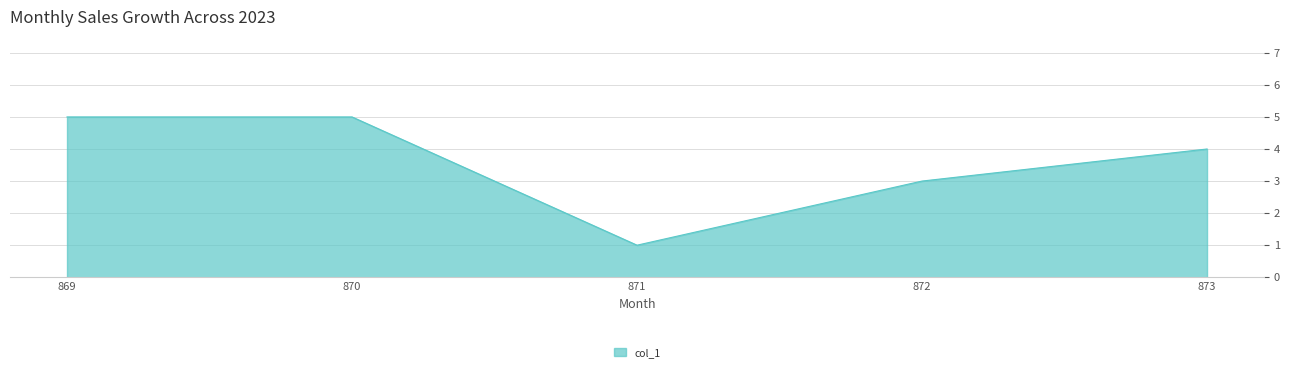

What value does the data have at 870?

5